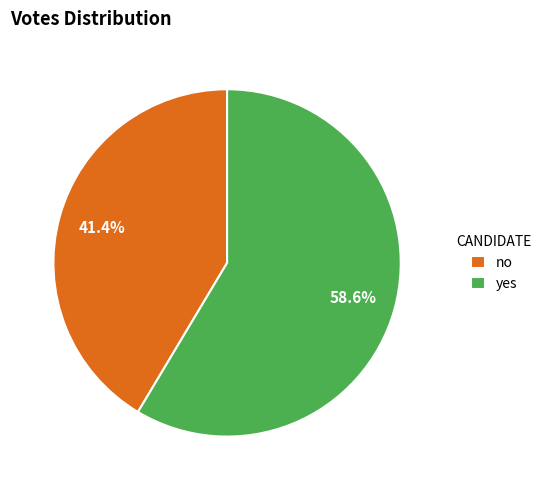

Rank the categories by value from lowest to highest.

no, yes